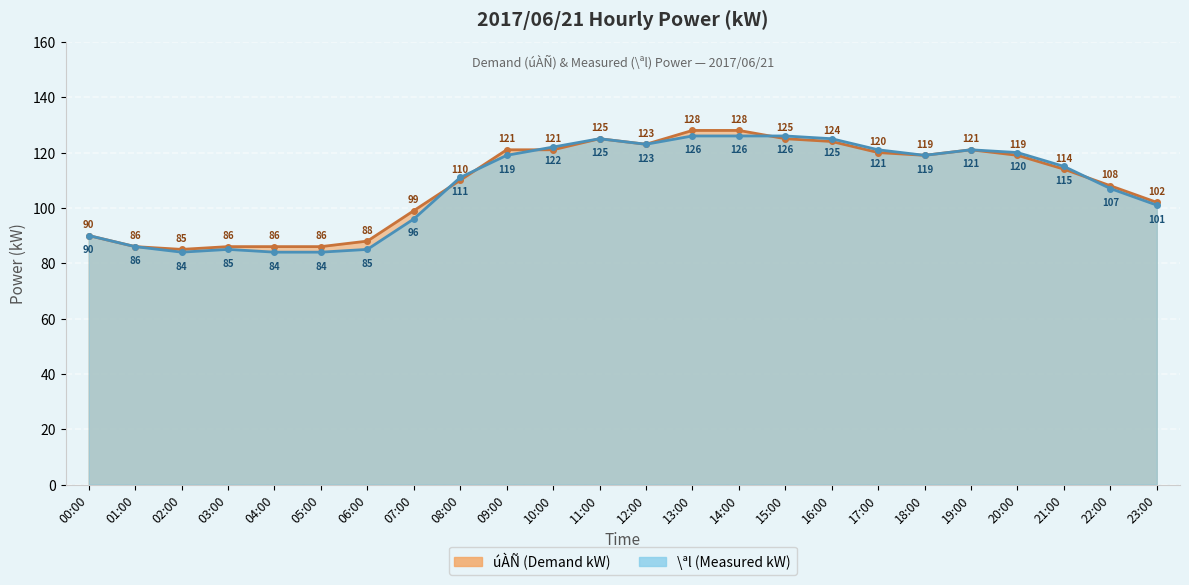

Rank the series by their average value, from highest to lowest.

úÀÑ(kW), \ªl(kW)